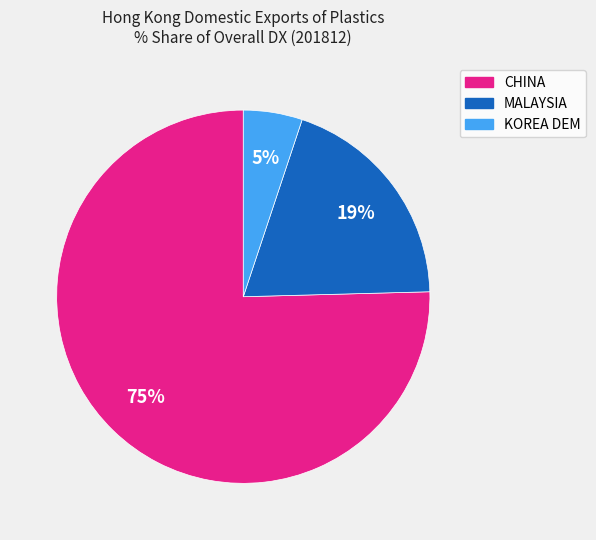

Rank the categories by value from highest to lowest.

CHINA, MALAYSIA, KOREA DEM